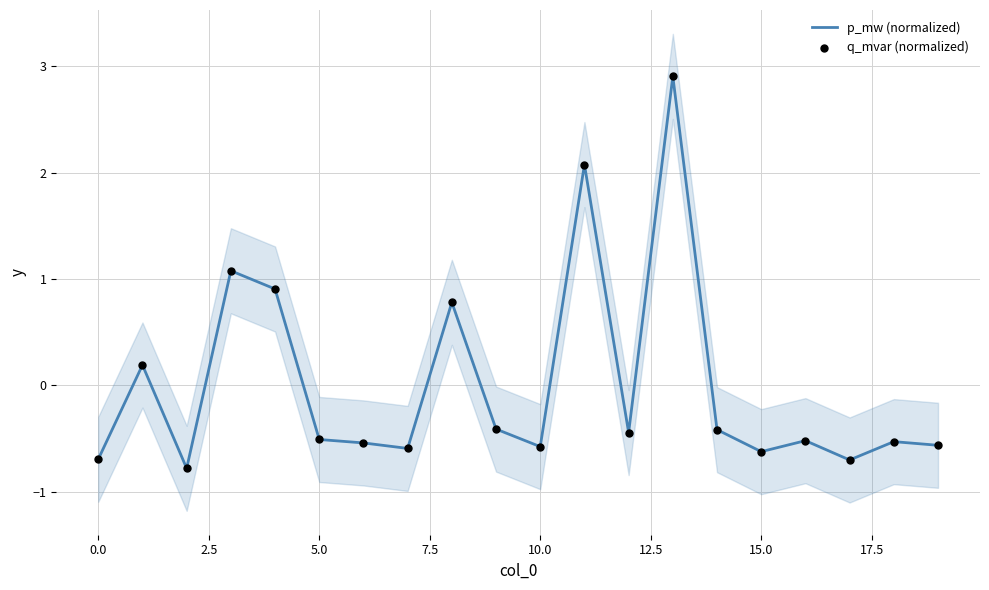

At how many categories does at least one series exceed 0?

6